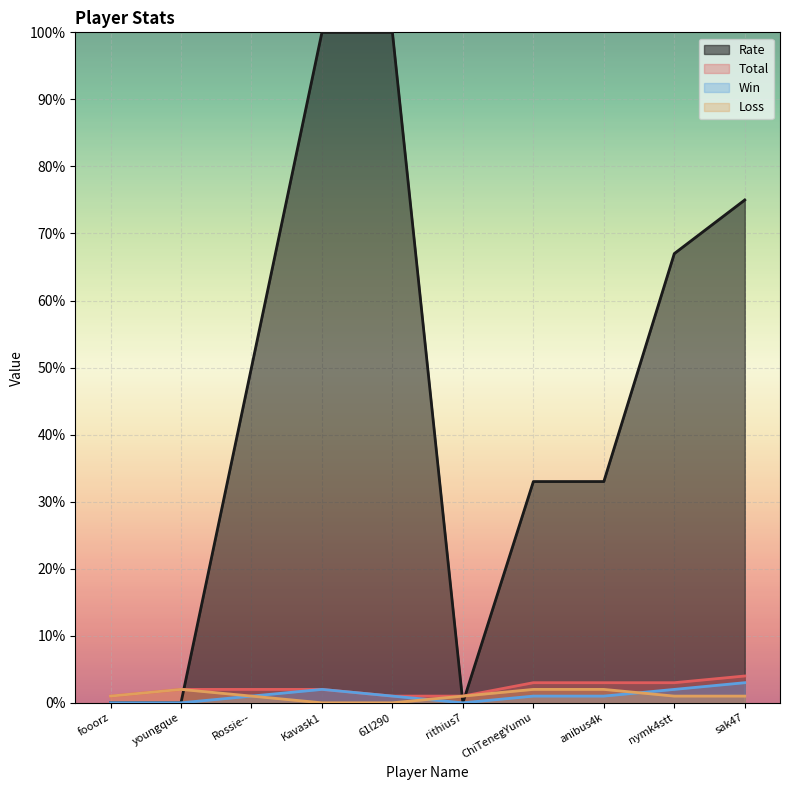

What position from the left is nymk4stt?

9